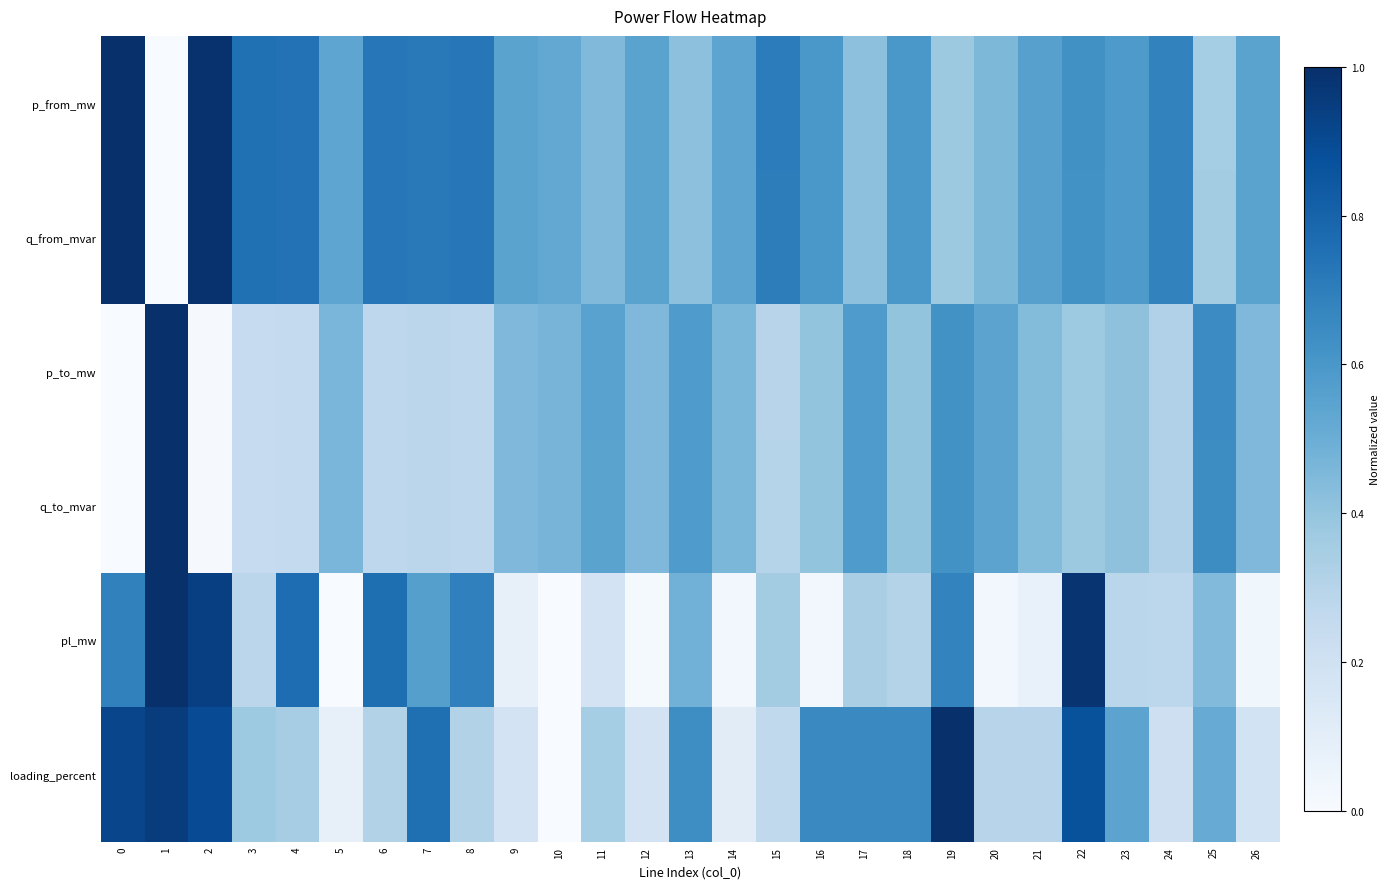

At how many categories does at least one series exceed 0?

27